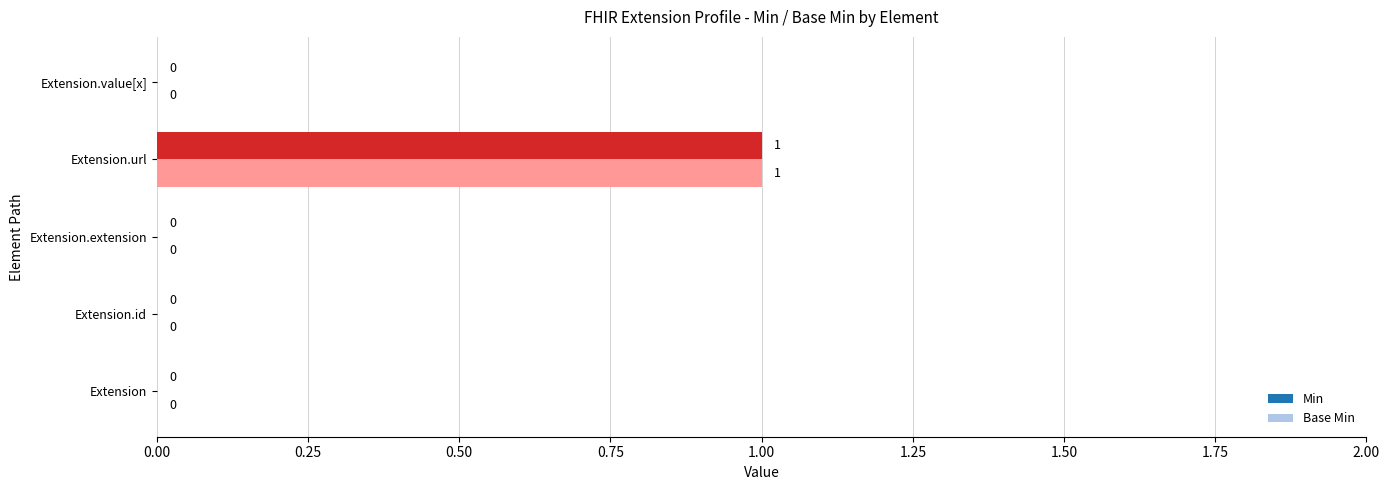

Which category has the highest value across all series?

Extension.url